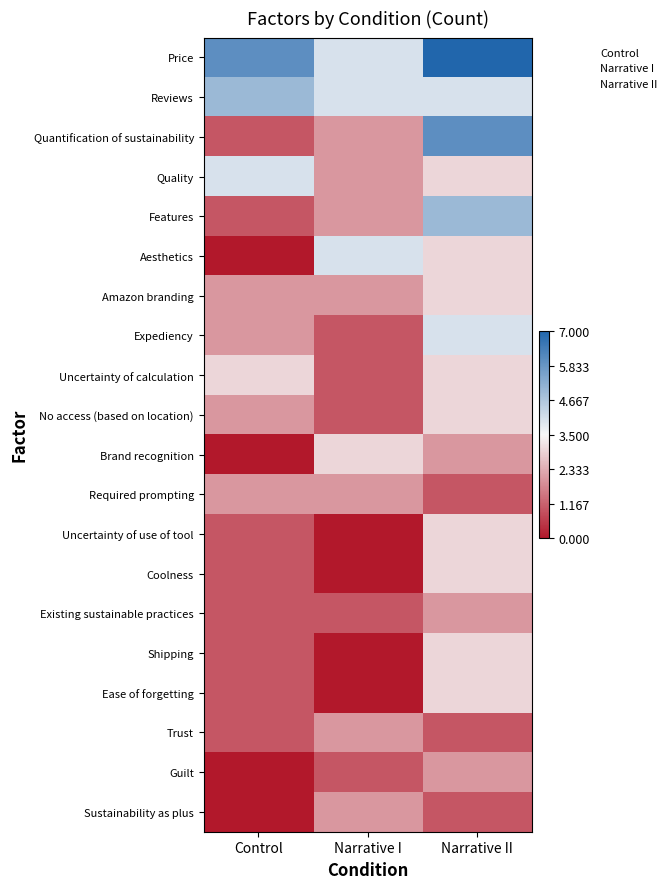

Reading left to right, transcribe all the data shown in this chart.

Price: 6	4	7
Reviews: 5	4	4
Quantification of sustainability: 1	2	6
Quality: 4	2	3
Features: 1	2	5
Aesthetics: 0	4	3
Amazon branding: 2	2	3
Expediency: 2	1	4
Uncertainty of calculation: 3	1	3
No access (based on location): 2	1	3
Brand recognition: 0	3	2
Required prompting: 2	2	1
Uncertainty of use of tool: 1	0	3
Coolness: 1	0	3
Existing sustainable practices: 1	1	2
Shipping: 1	0	3
Ease of forgetting: 1	0	3
Trust: 1	2	1
Guilt: 0	1	2
Sustainability as plus: 0	2	1